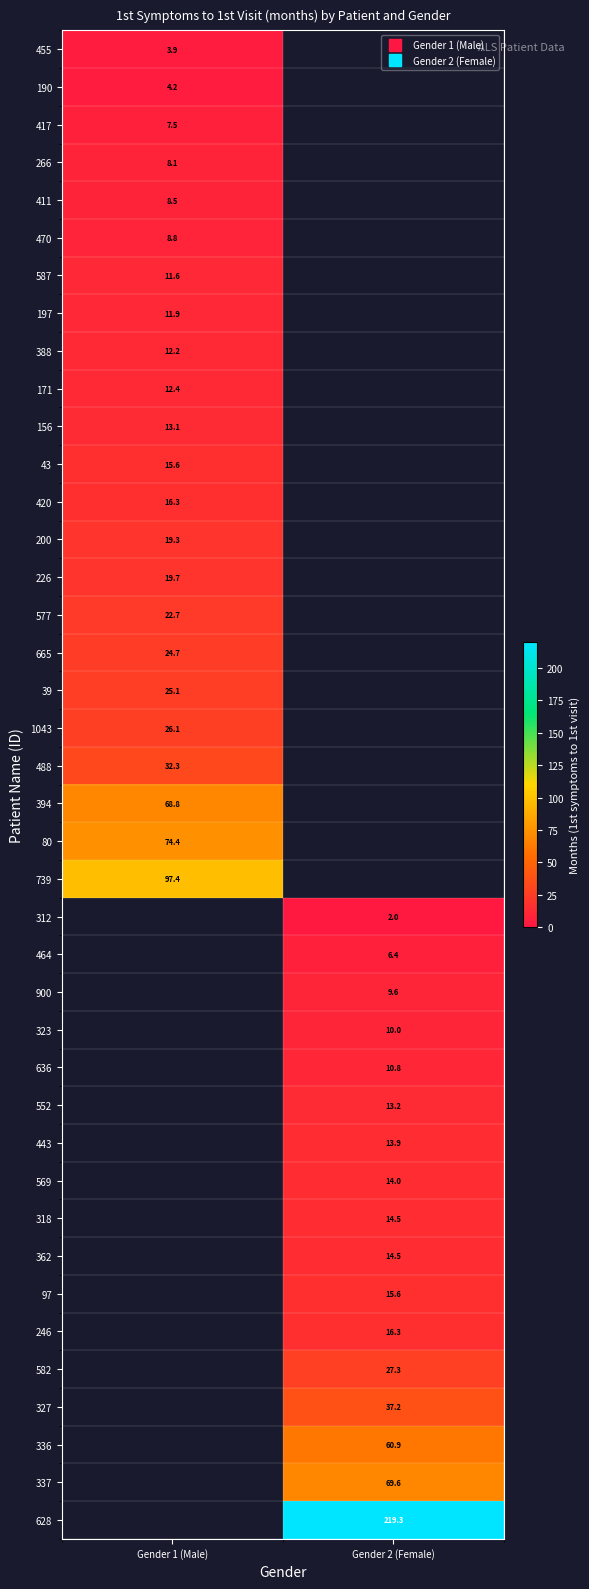

True or false: 739 has a value of 171.2 at Gender 1 (Male).

False